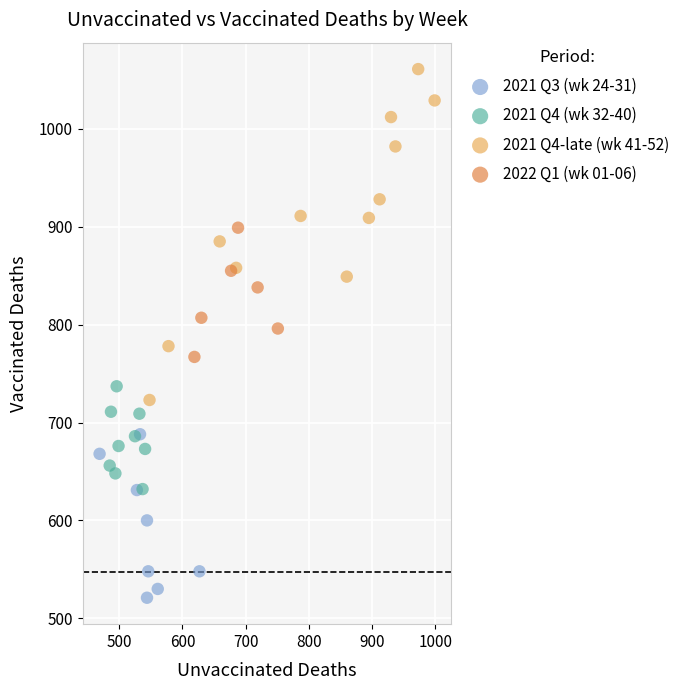

Which series has the largest Y range (max minus min)?

2021 Q4-late (wk 41-52)